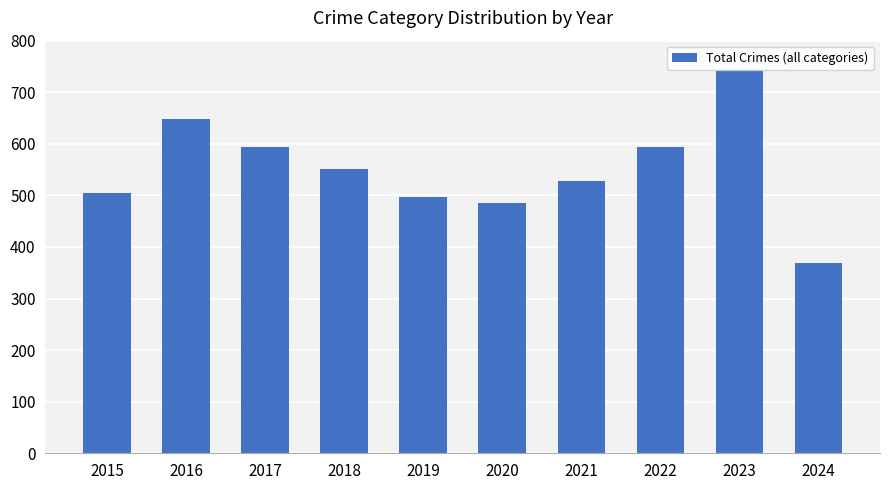

What is the value of the 5th bar from the left?

496